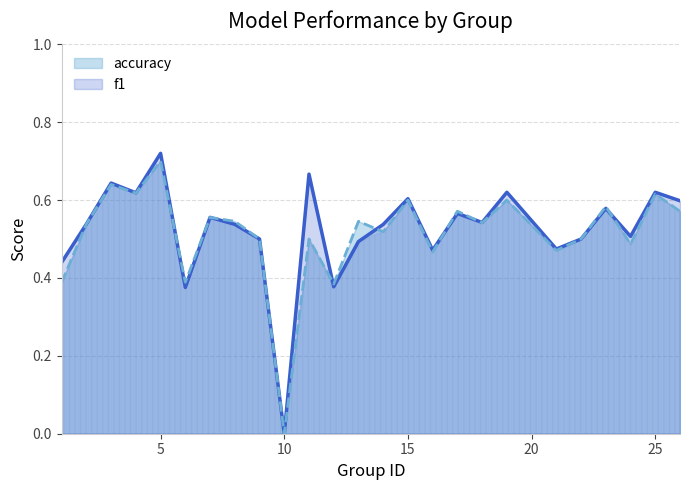

Count the f1 values in the range 0 to 1.

25